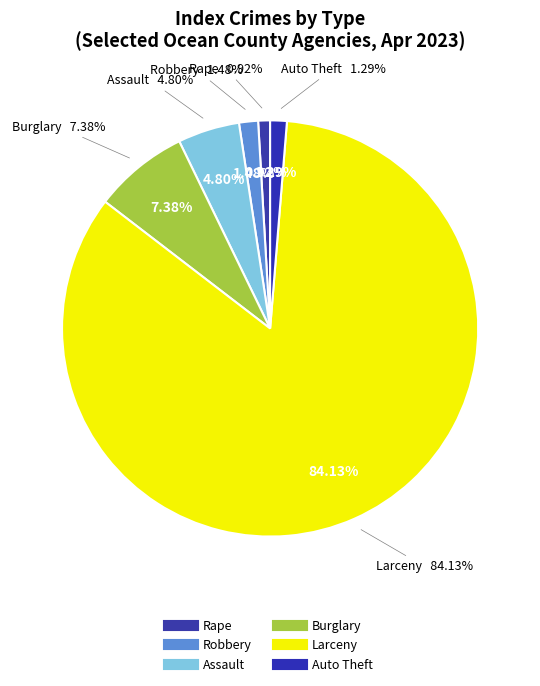

What percentage is the Auto Theft slice, to the nearest percent?

1%